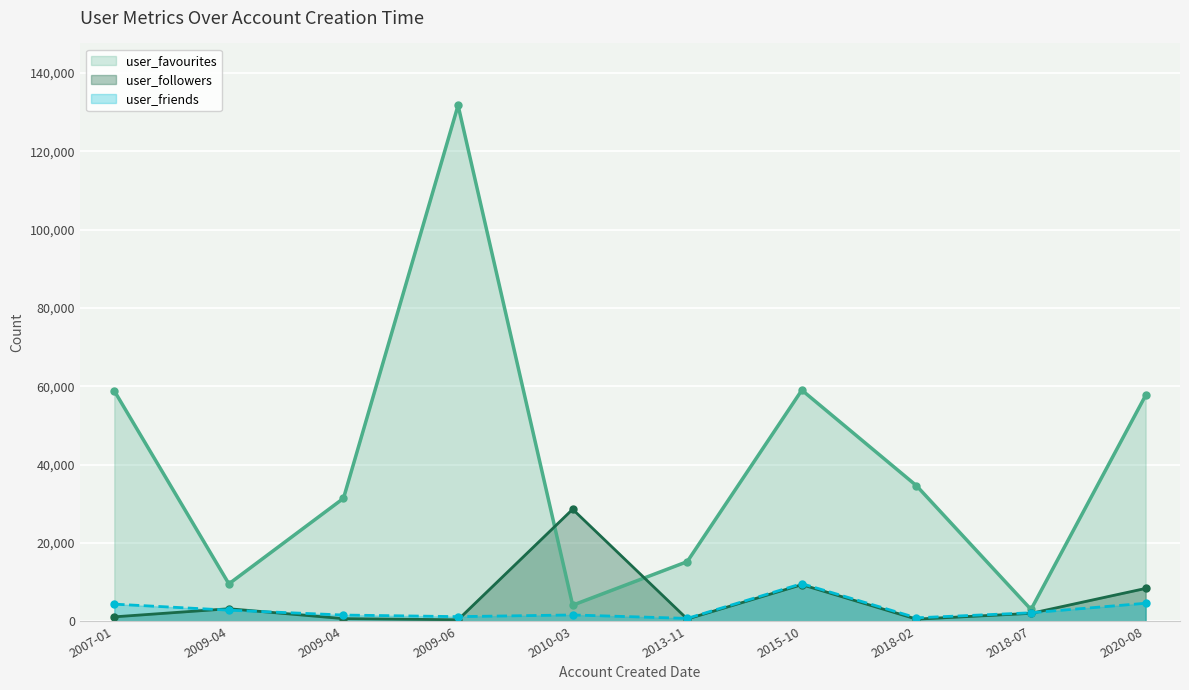

At which category does user_followers reach its first local peak?

2009-04